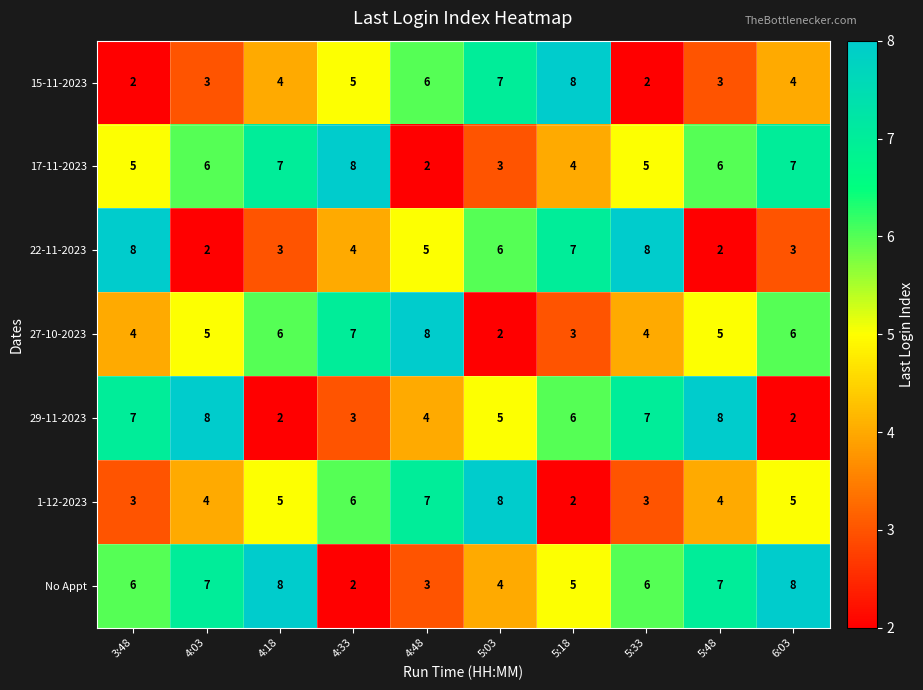

What is the spread (max minus min) of values at 4:18?

6